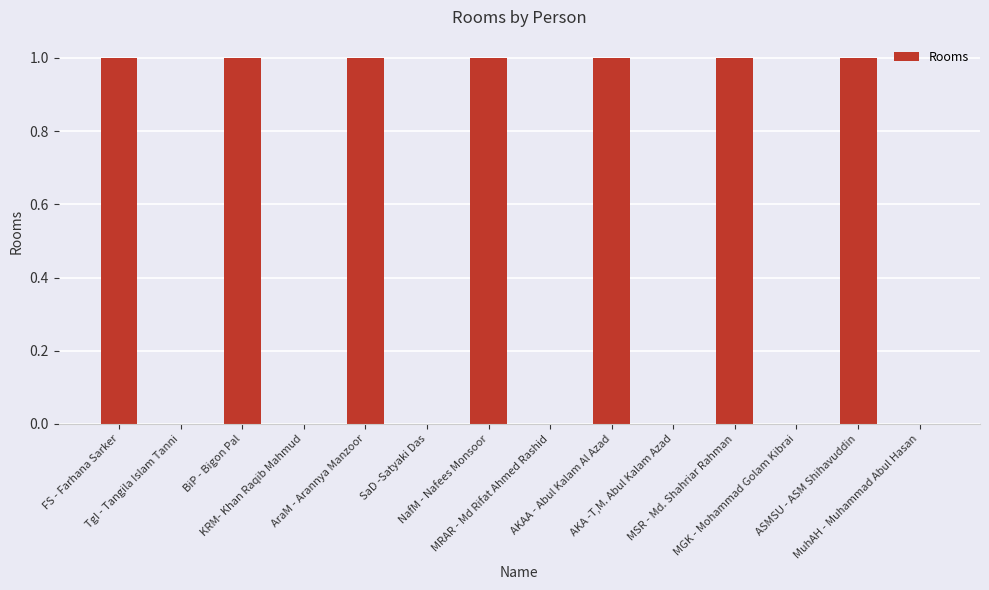

Which has a higher value, TgI - Tangila Islam Tanni or AKAA - Abul Kalam Al Azad?

AKAA - Abul Kalam Al Azad